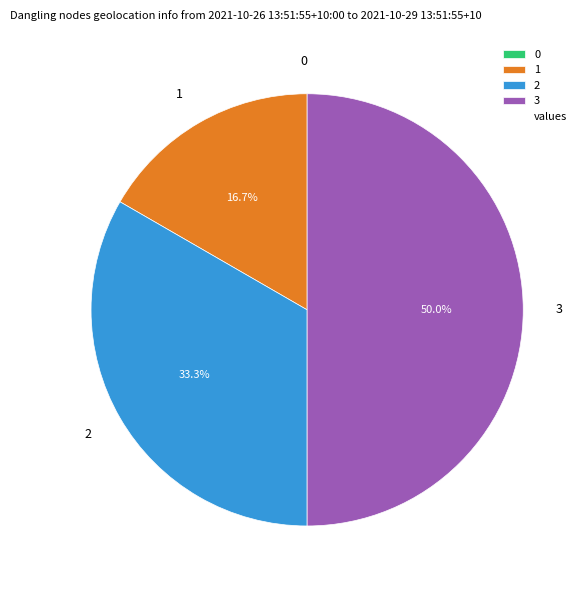

Does 1 represent more than half of the total?

No